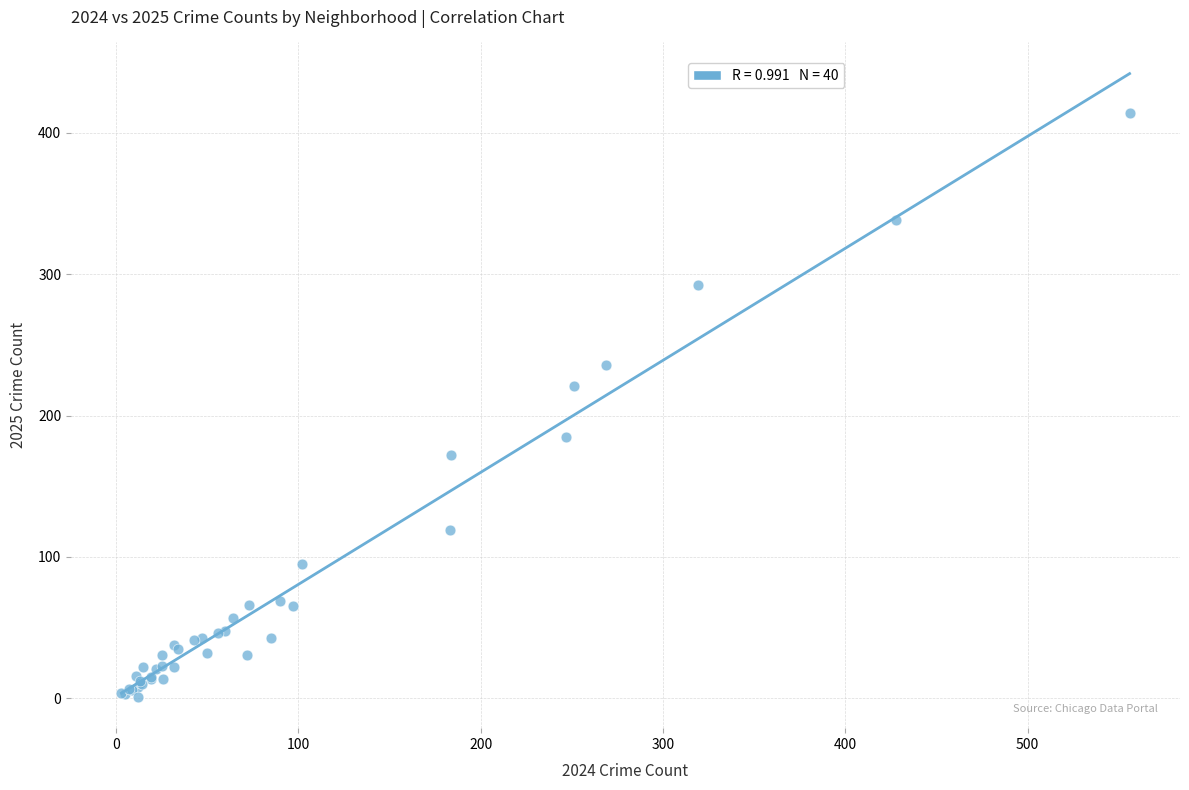

What Y value in the scatter plot is closest to 207?

221